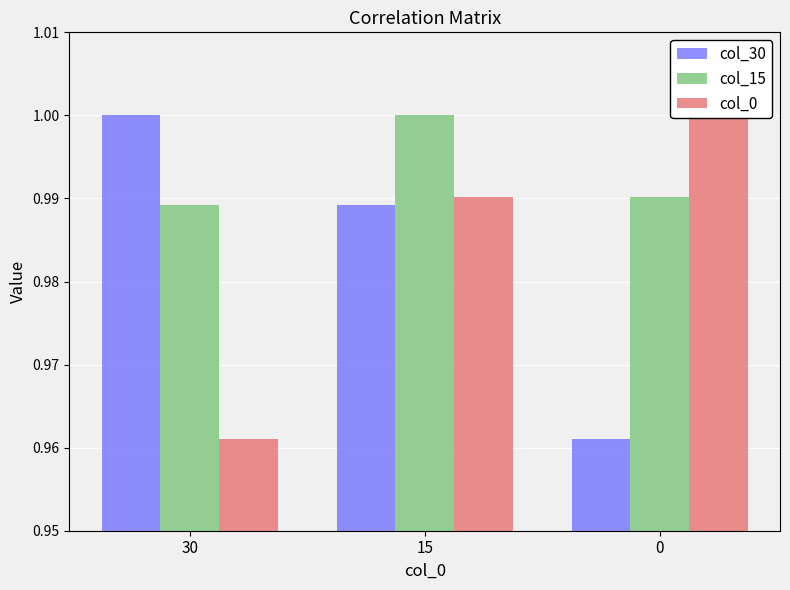

Read the col_15 value at 15.

1.0